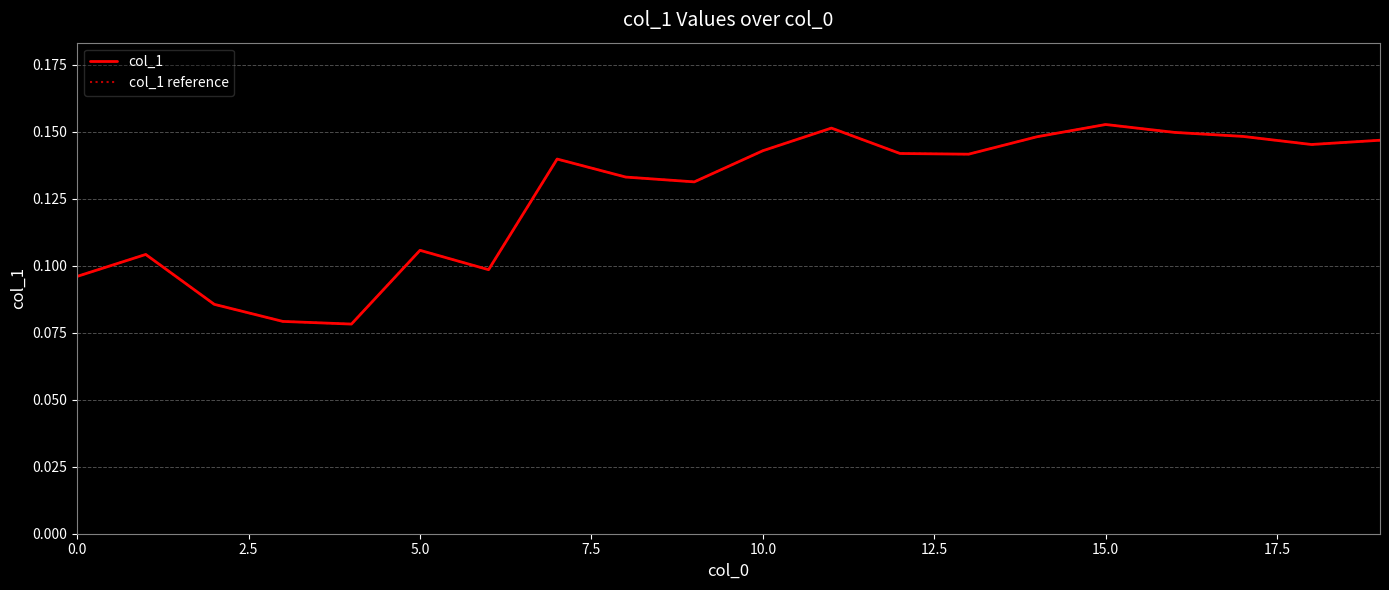

Does the chart have visible grid lines?

Yes